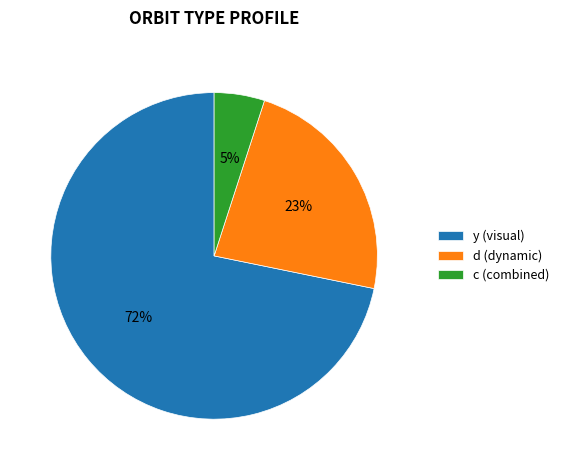

What is the largest slice in the pie chart?

y (visual)